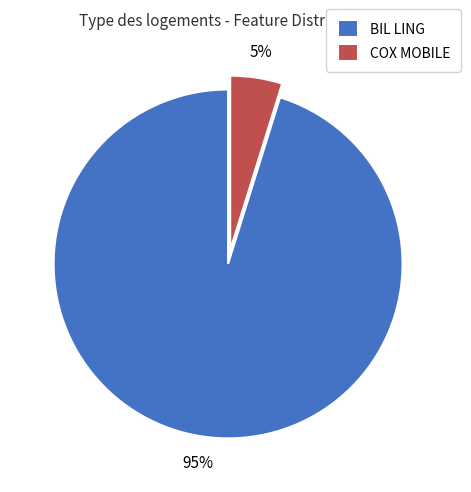

Is BIL LING the majority of the pie?

Yes